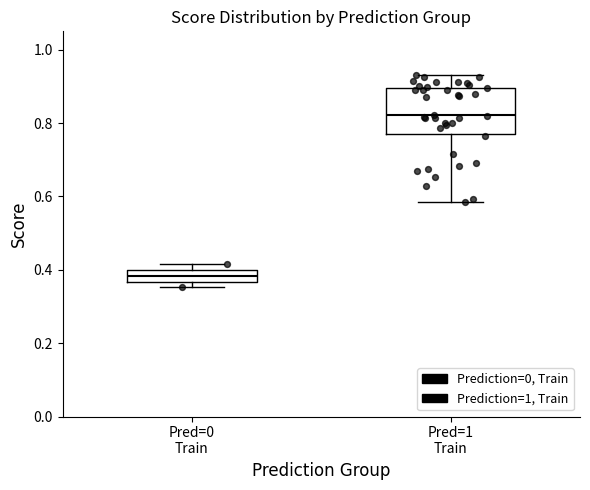

Reading left to right, transcribe this box plot: for each box, give where its median line is, the range the box spans, and where its two whiskers end, as read against the y-axis. The values are not printed on the chart, so give them approximately, as read against the axis.

Pred=0 Train: median 0.38, box 0.36 to 0.40, whiskers 0.36 (just below the box's lower edge) to 0.42
Pred=1 Train: median 0.82, box 0.76 to 0.90, whiskers 0.58 to 0.94